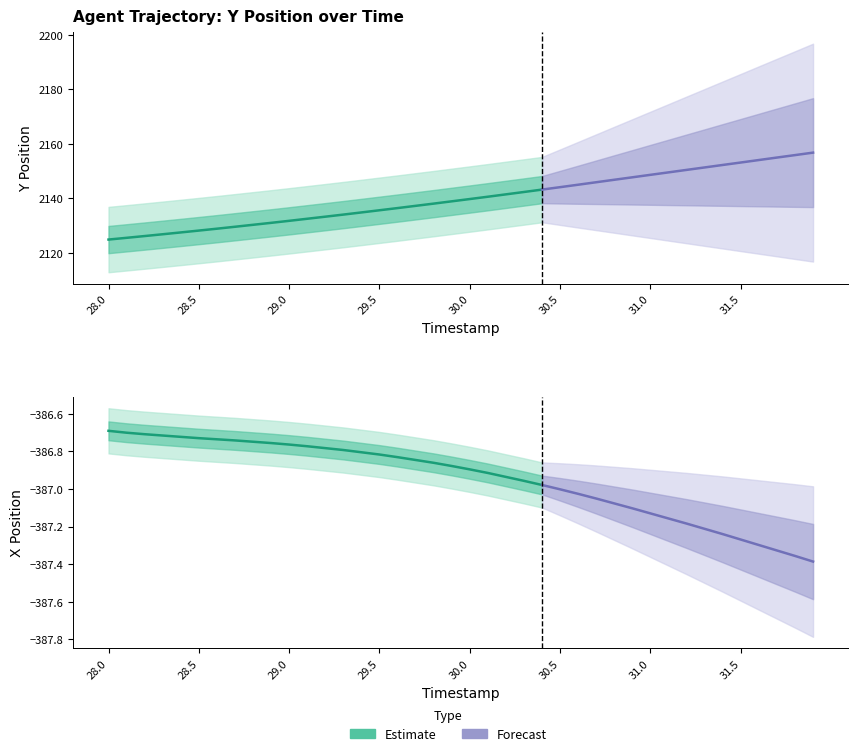

At which label does Y reach its minimum?

28.0